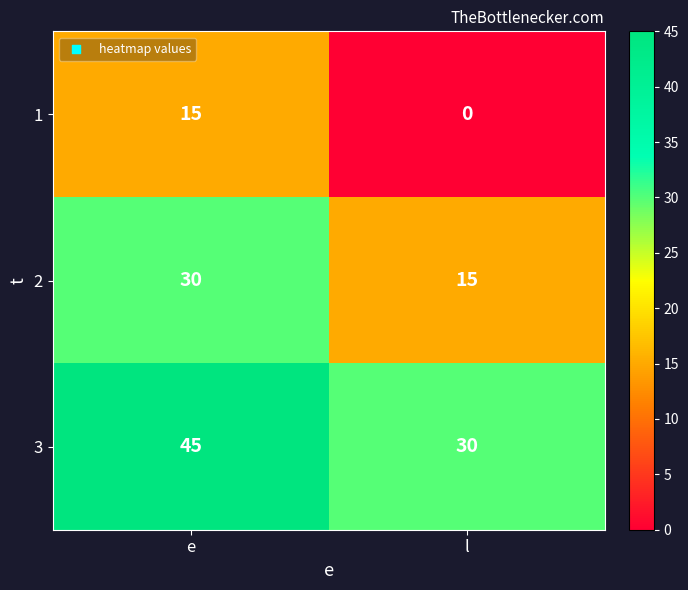

At which category is the sum across all series the highest?

e